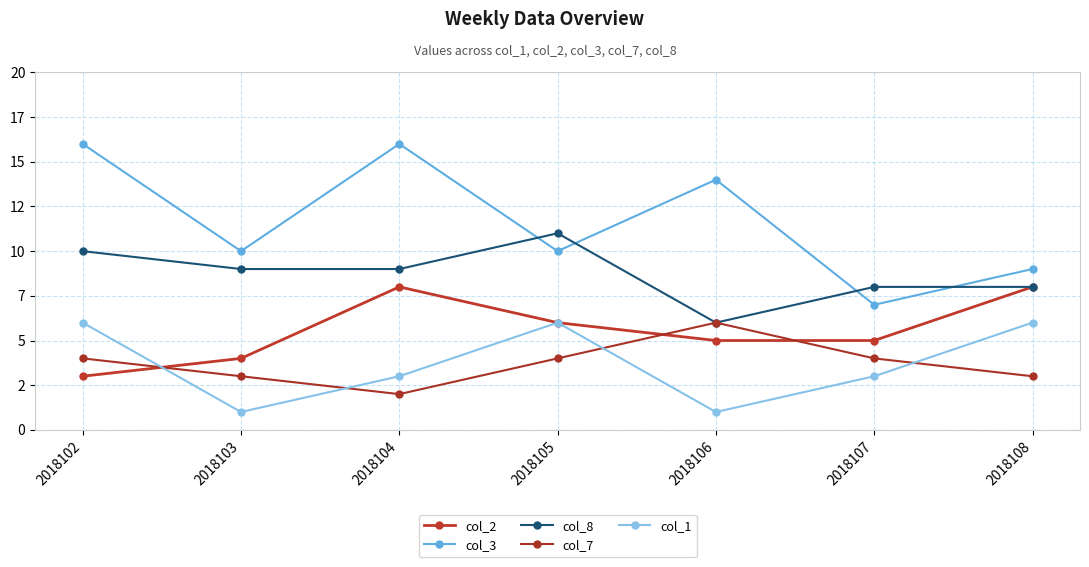

Which category has the lowest value in the col_3 series?

2018107